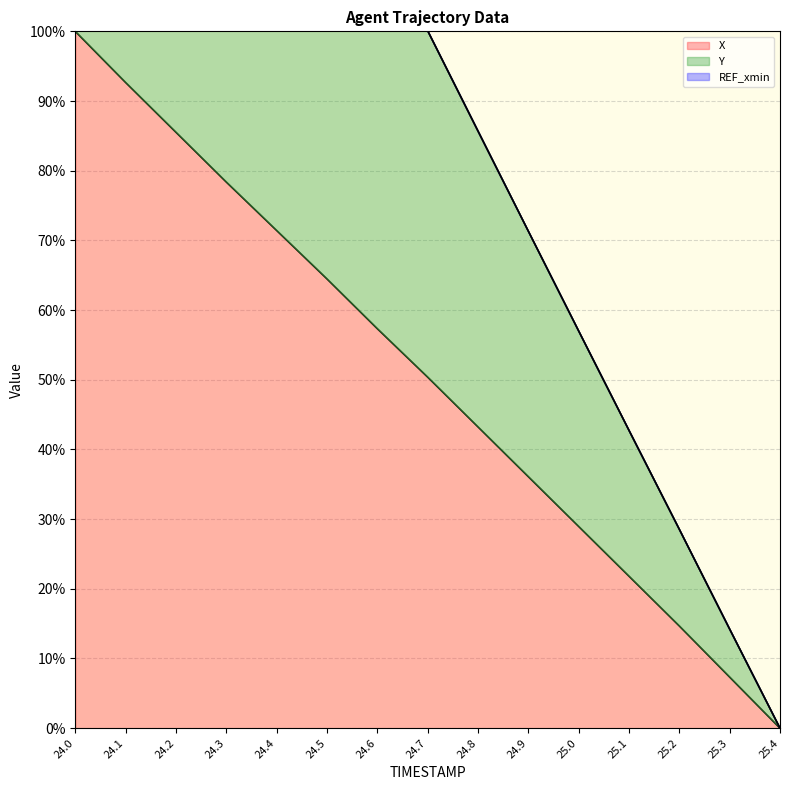

Reading left to right, extract all data points from this chart.

X: 24.0=100.0	24.1=92.7	24.2=85.5	24.3=78.4	24.4=71.4	24.5=64.5	24.6=57.3	24.7=50.4	24.8=43.2	24.9=36.1	25.0=29.0	25.1=21.8	25.2=14.7	25.3=7.3	25.4=0.0
Y: 24.0=200.0	24.1=185.6	24.2=171.3	24.3=157.0	24.4=142.9	24.5=128.7	24.6=114.3	24.7=100.1	24.8=85.7	24.9=71.3	25.0=57.0	25.1=42.7	25.2=28.5	25.3=14.2	25.4=0.0